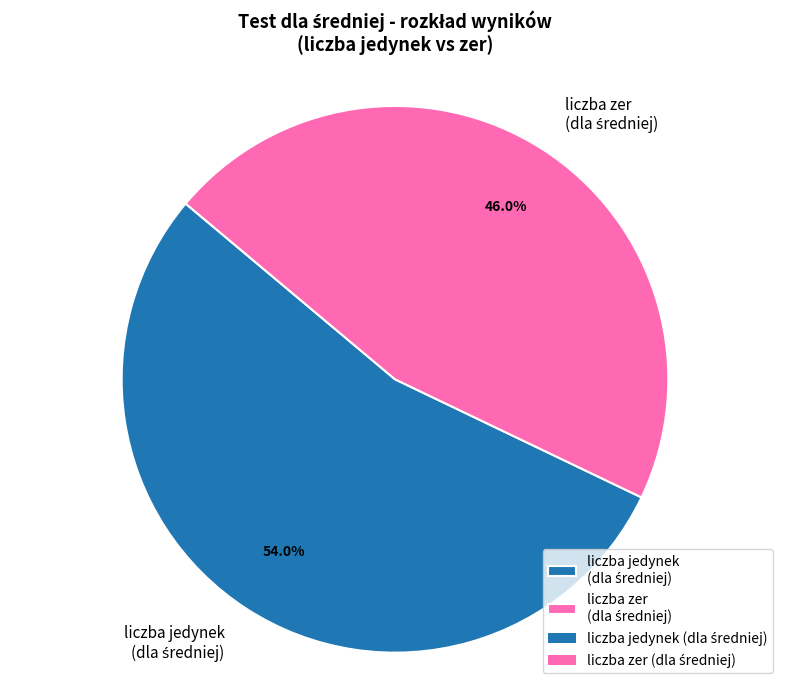

Is there a majority slice in this chart?

Yes